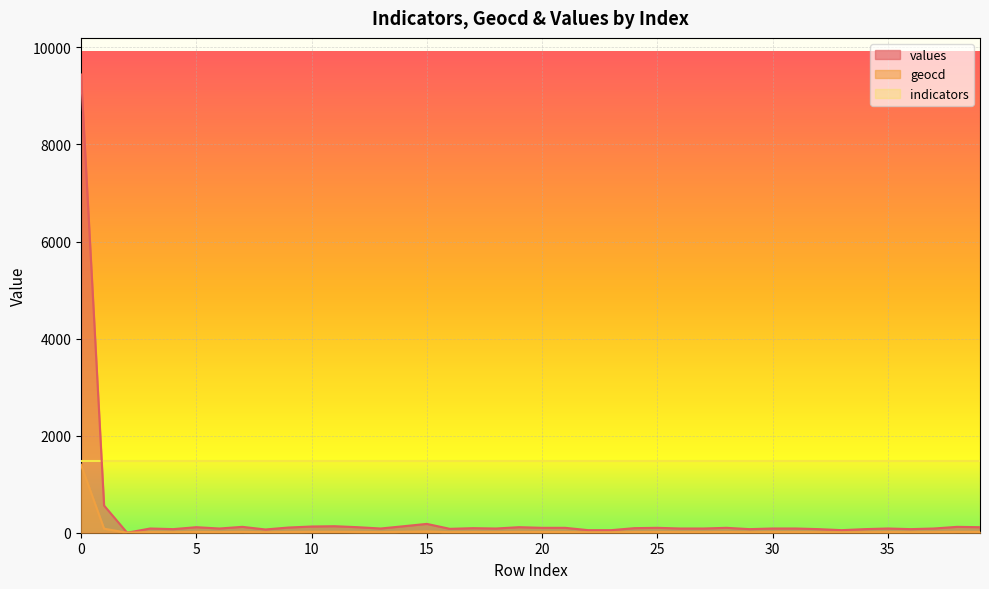

How many positive values does the values series have?

39